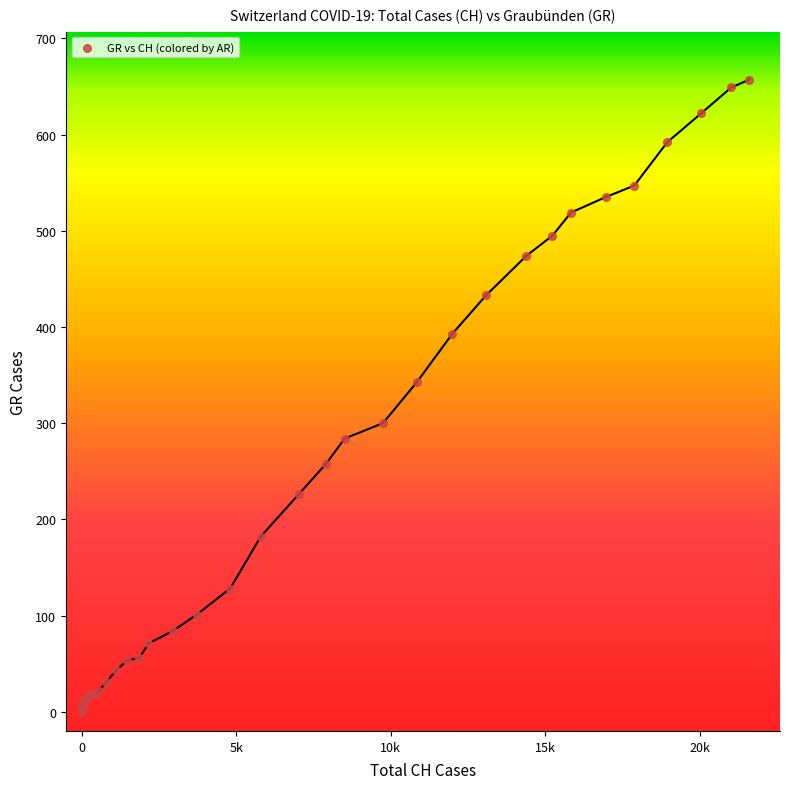

What Y value in the scatter plot is closest to 328?

343